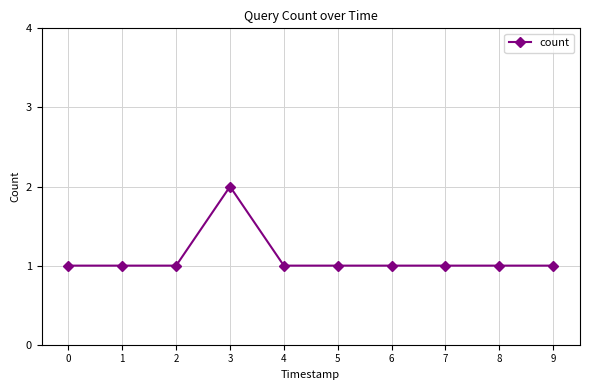

What is the ratio of the value at 7 to the value at 0?

1.0